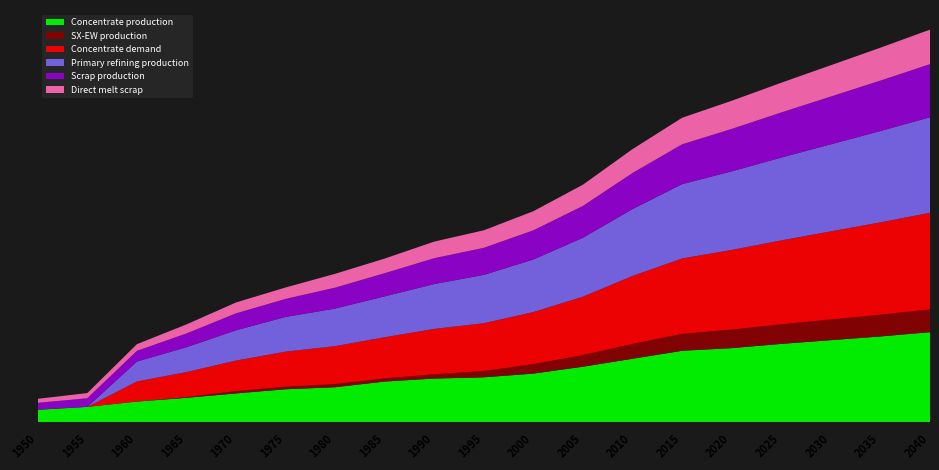

Reading left to right, extract all data points from this chart.

Concentrate production: 1950=2385.7	1955=2926.2	1960=3933.3	1965=4643.5	1970=5470.3	1975=6254.7	1980=6636.1	1985=7706.8	1990=8268.6	1995=8500.0	2000=9200.0	2005=10500.0	2010=12000.0	2015=13500.0	2020=14000.0	2025=14800.0	2030=15500.0	2035=16200.0	2040=17000.0
SX-EW production: 1950=0.0	1955=0.0	1960=0.0	1965=125.5	1970=429.7	1975=480.3	1980=590.9	1985=581.2	1990=817.4	1995=1200.0	2000=1800.0	2005=2200.0	2010=2800.0	2015=3200.0	2020=3500.0	2025=3700.0	2030=3900.0	2035=4100.0	2040=4300.0
Concentrate demand: 1950=0.0	1955=0.0	1960=3784.0	1965=4723.2	1970=5760.6	1975=6601.9	1980=7149.1	1985=7774.8	1990=8538.1	1995=9000.0	2000=9800.0	2005=11000.0	2010=12800.0	2015=14200.0	2020=15000.0	2025=15800.0	2030=16600.0	2035=17400.0	2040=18200.0
Primary refining production: 1950=0.0	1955=0.0	1960=3746.1	1965=4675.9	1970=5703.0	1975=6535.9	1980=7077.6	1985=7697.0	1990=8452.7	1995=9100.0	2000=9900.0	2005=11100.0	2010=12600.0	2015=14000.0	2020=14800.0	2025=15600.0	2030=16400.0	2035=17200.0	2040=18000.0
Scrap production: 1950=1308.7	1955=1627.9	1960=2021.8	1965=2593.1	1970=3186.9	1975=3401.8	1980=3946.5	1985=4360.8	1990=4869.5	1995=5100.0	2000=5500.0	2005=6000.0	2010=6800.0	2015=7500.0	2020=8000.0	2025=8500.0	2030=9000.0	2035=9500.0	2040=10000.0
Direct melt scrap: 1950=756.1	1955=981.9	1960=1257.2	1965=1705.9	1970=2053.6	1975=2150.8	1980=2603.1	1985=2753.6	1990=3130.0	1995=3300.0	2000=3600.0	2005=4000.0	2010=4500.0	2015=5000.0	2020=5300.0	2025=5600.0	2030=5900.0	2035=6200.0	2040=6500.0